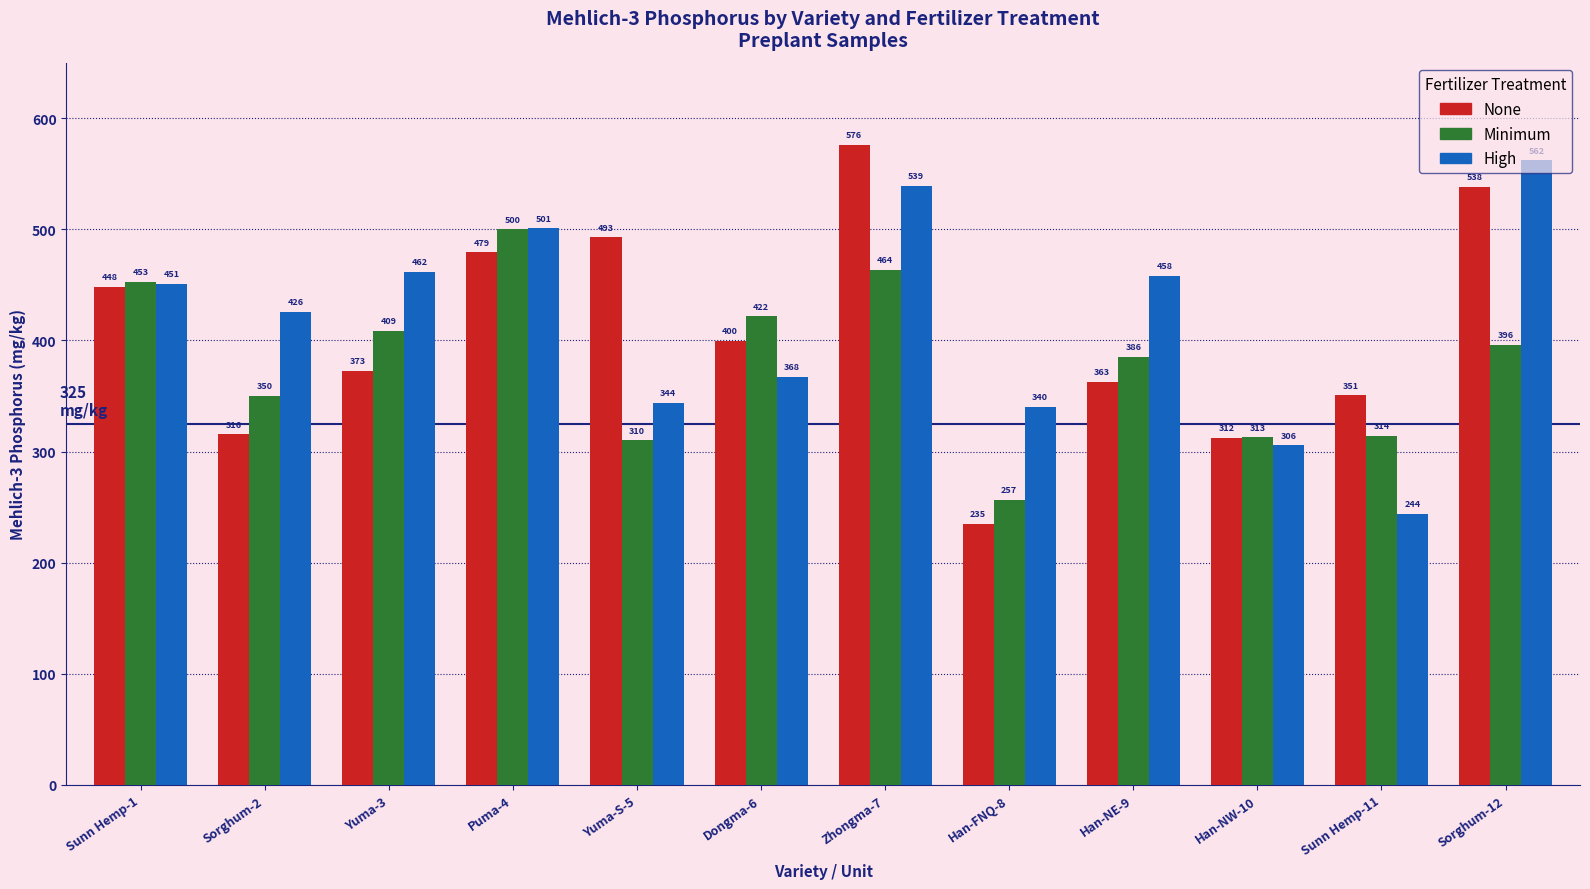

What position from the right is Puma-4?

9